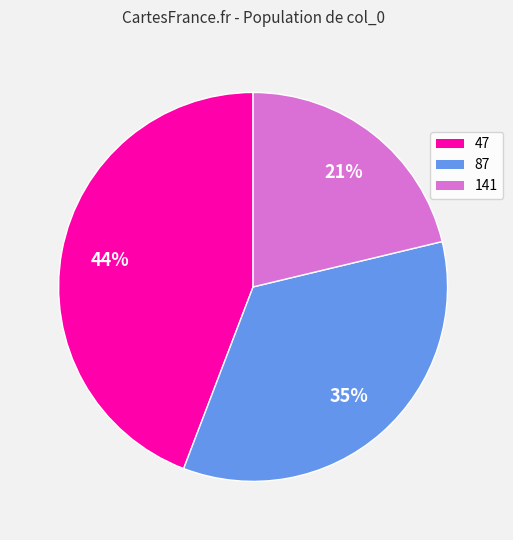

Does any single category account for the majority?

No